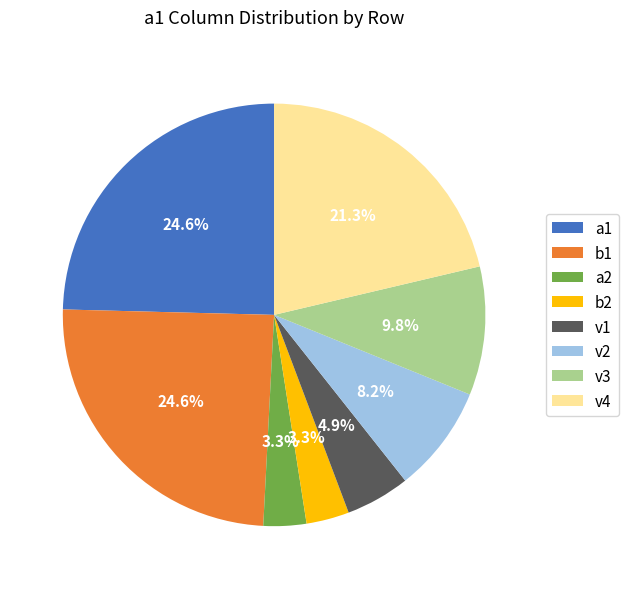

To the nearest percent, what percentage of the pie is v3?

10%